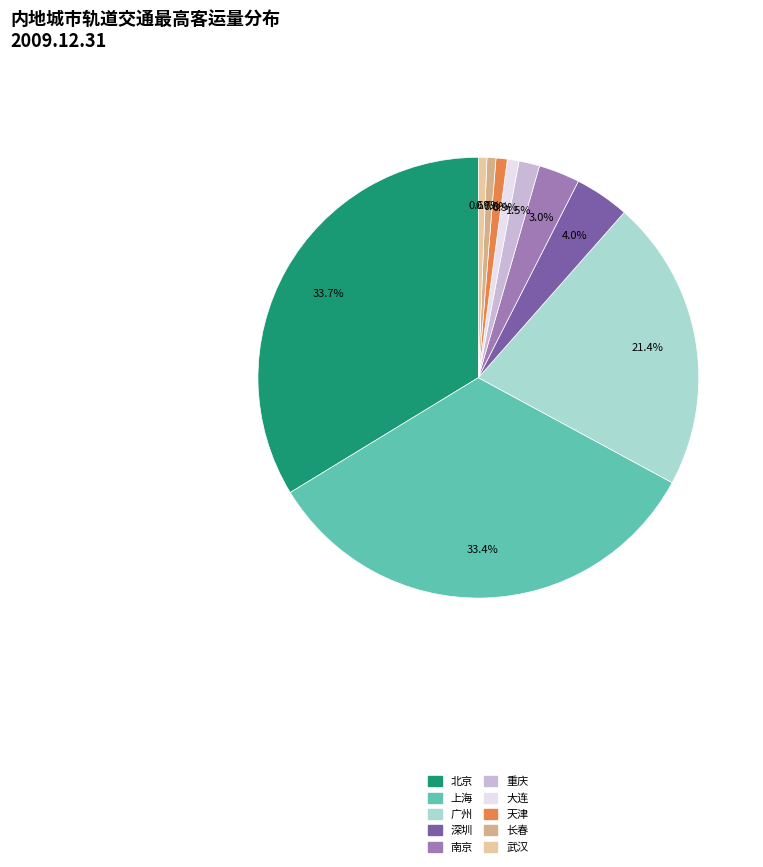

To the nearest percent, what portion does 重庆 represent?

2%